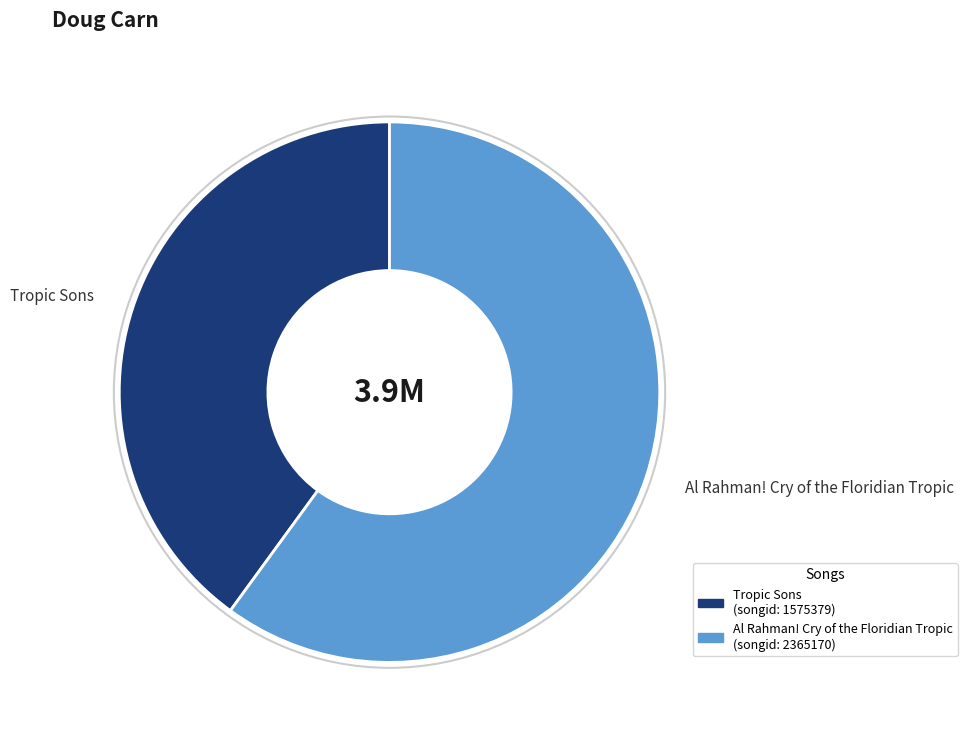

The Al Rahman! Cry of the Floridian Tropic slice represents 60% of the pie. True or false?

True